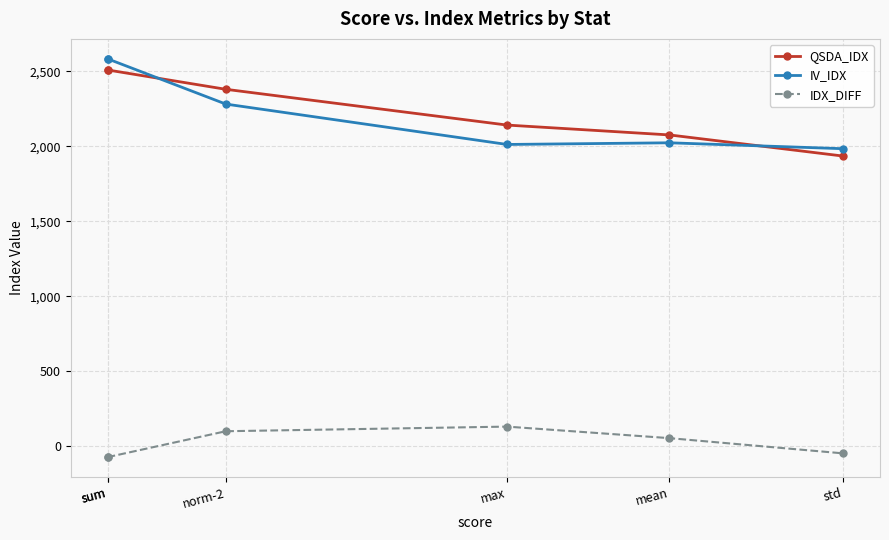

Which series has the largest total across all categories?

QSDA_IDX